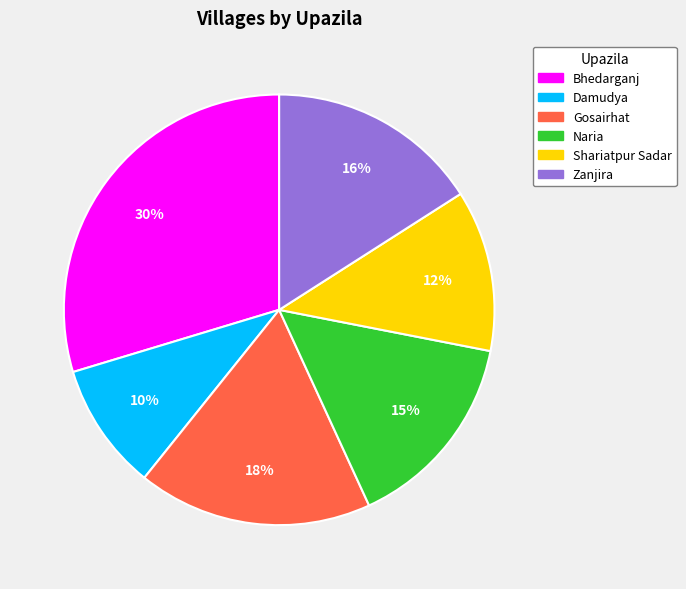

To the nearest percent, what is the average slice percentage?

17%